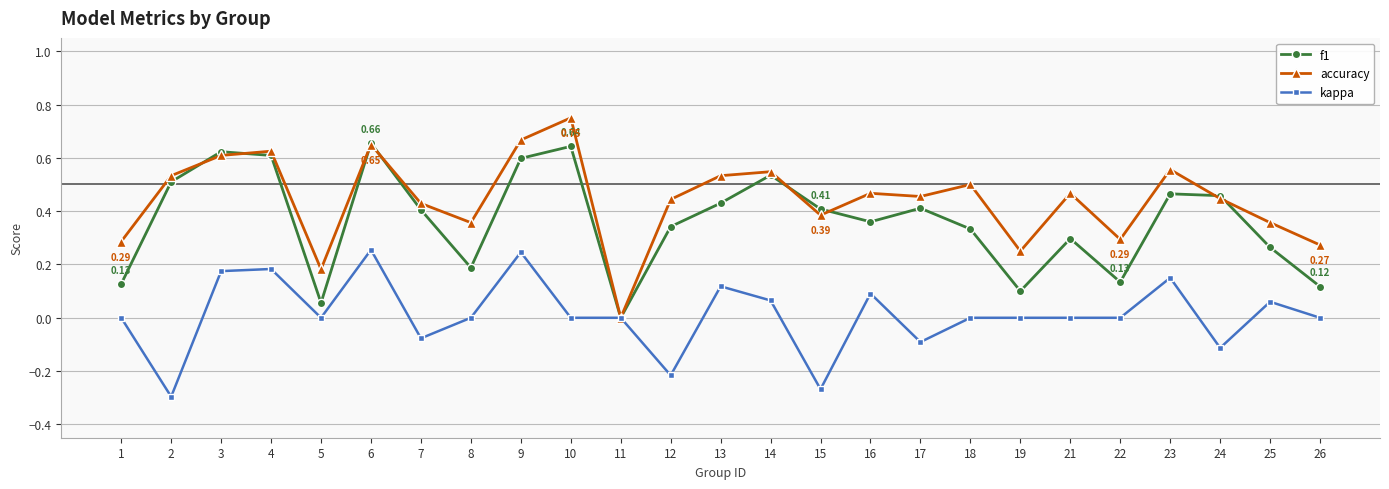

Which series has the widest spread of values?

accuracy